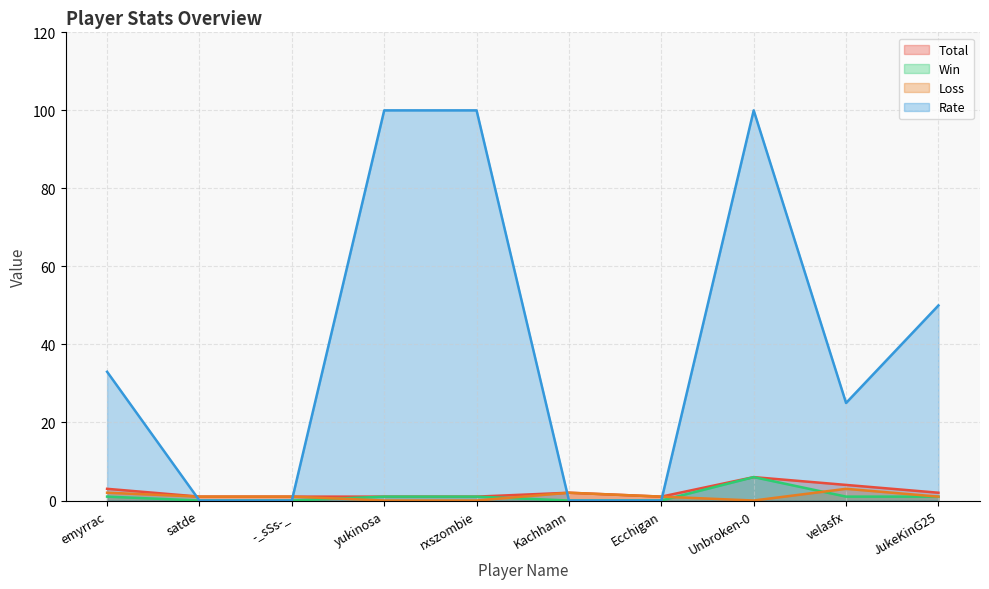

What is the approximate value of Loss at Ecchigan?

1